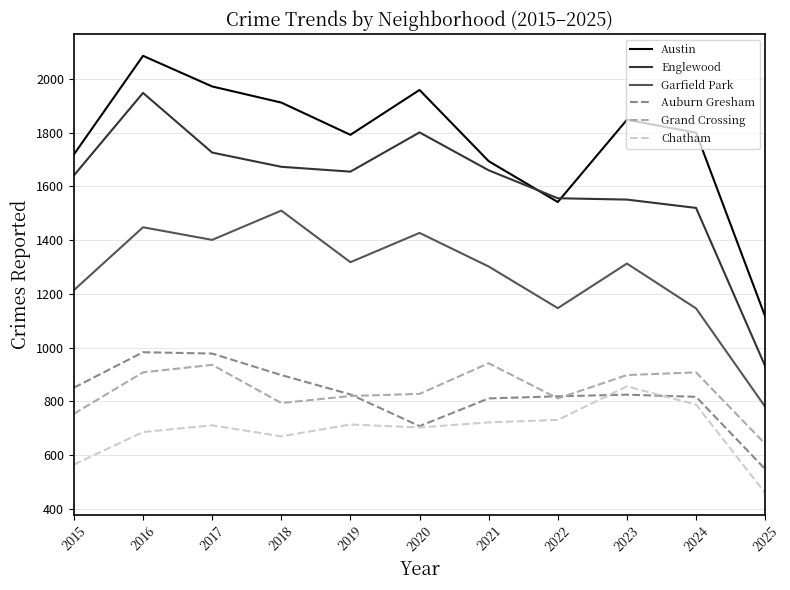

True or false: Auburn Gresham and Garfield Park cross at least once.

False